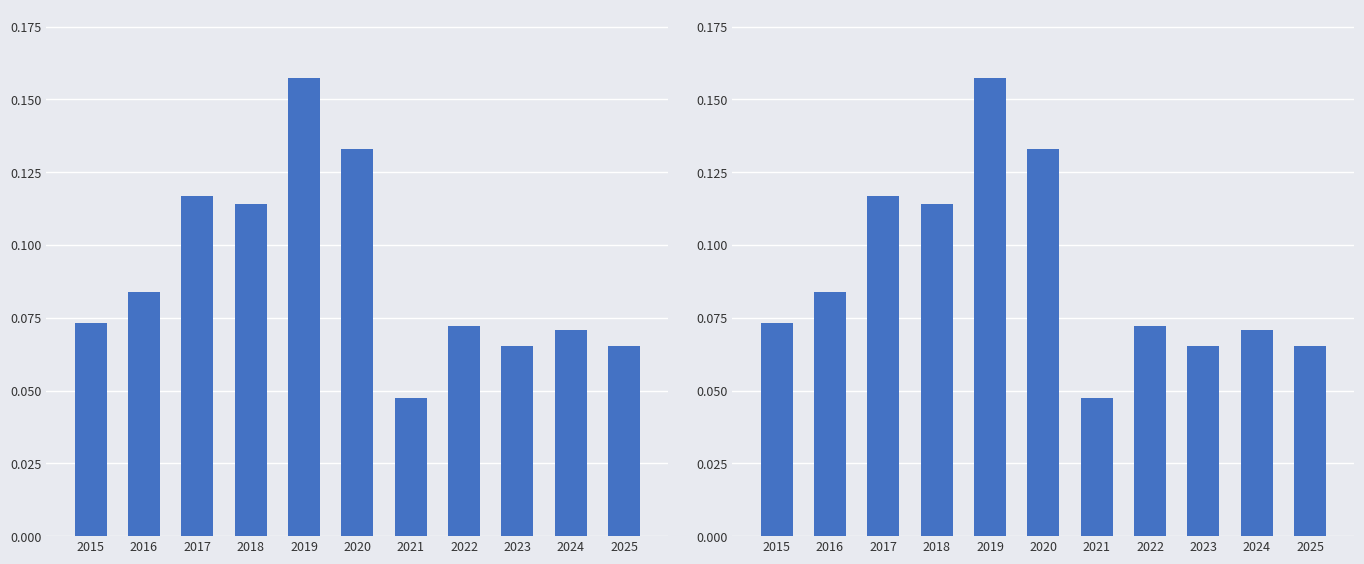

Reading left to right, what are all the values shown in this chart?

0.1	0.1	0.1	0.1	0.2	0.1	0.0	0.1	0.1	0.1	0.1